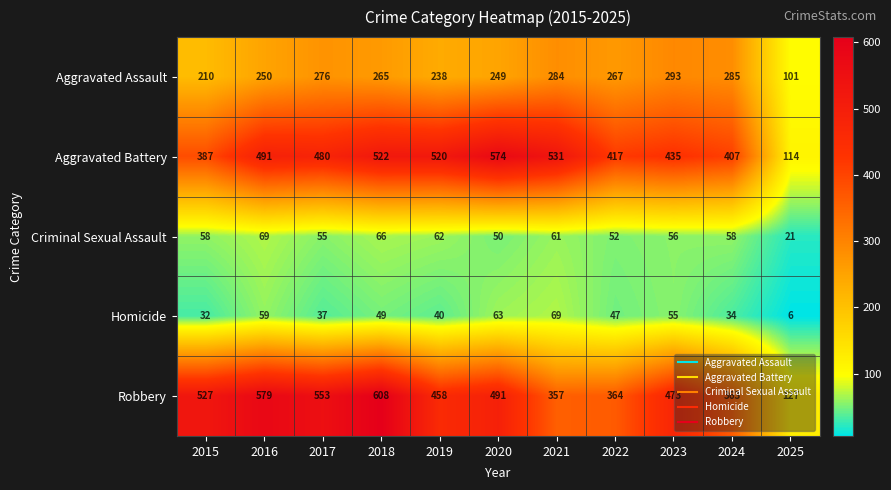

Is it true that Aggravated Battery equals 114 at 2025?

True